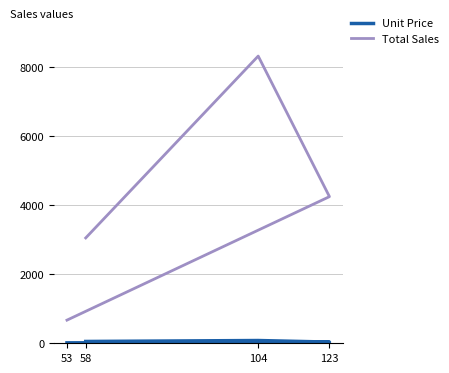

At which label is Unit Price closest to 46?

58